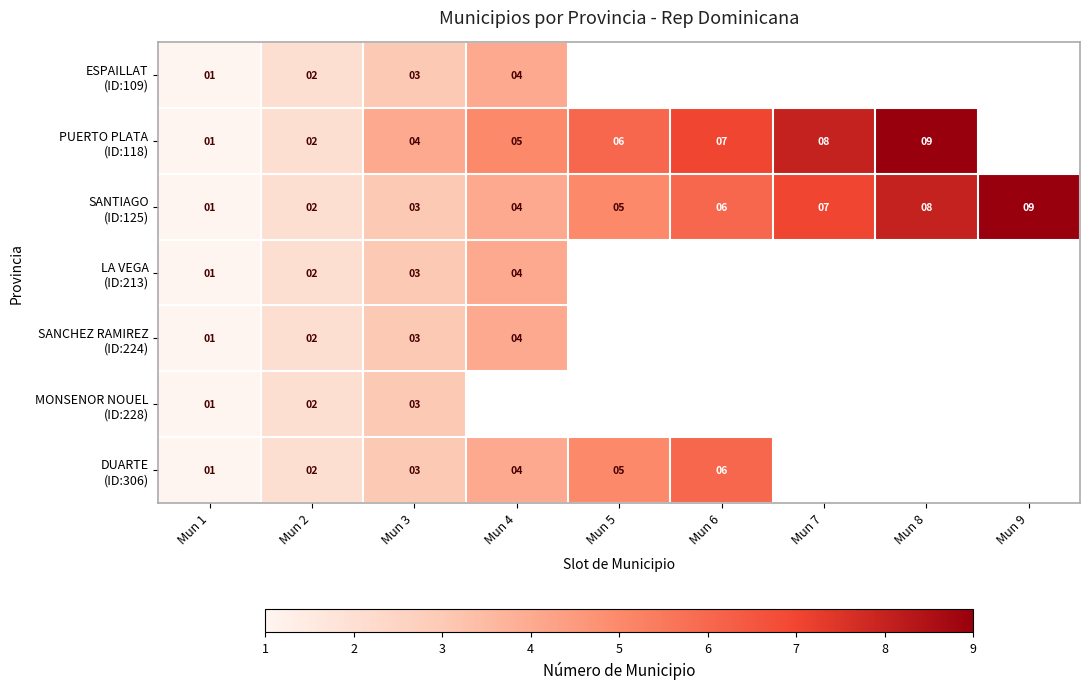

What is the sum of the SANCHEZ RAMIREZ (ID:224) values at Mun 4 and Mun 3?

7.0